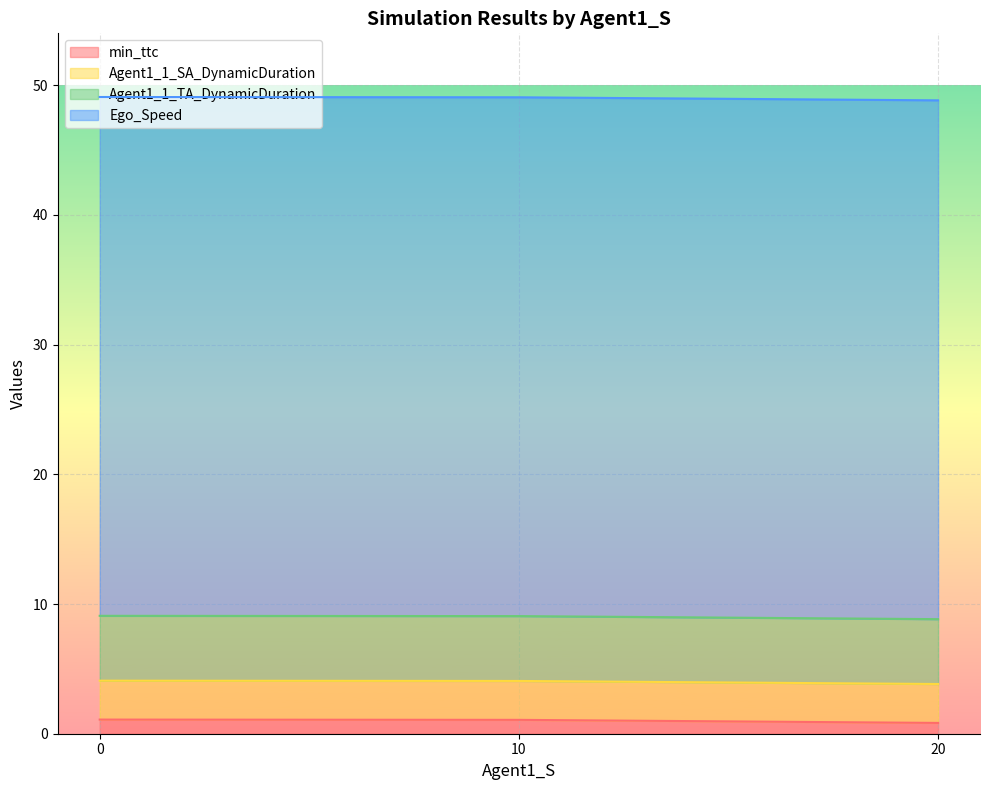

True or false: Agent1_1_TA_DynamicDuration has more than 0 points higher than both neighbors.

False